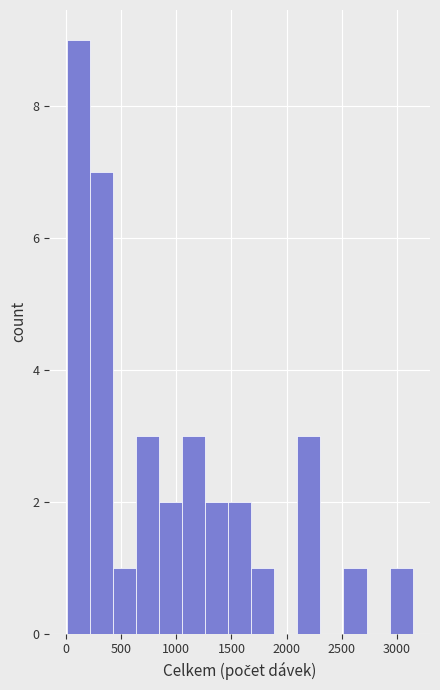

Which range on the x-axis has the tallest bar?

0 to 200